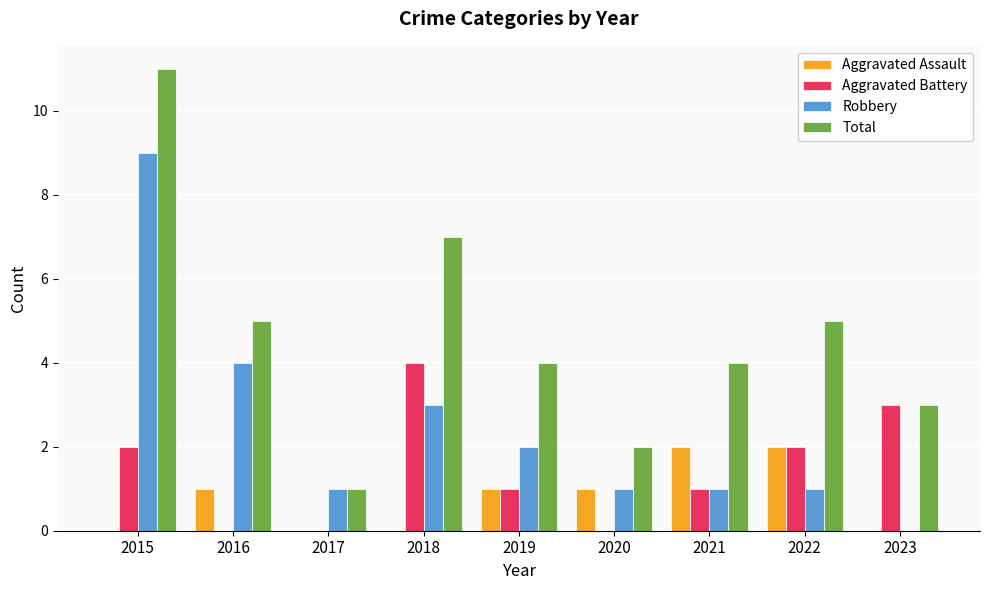

What are all the series names shown in the legend?

Aggravated Assault, Aggravated Battery, Robbery, Total